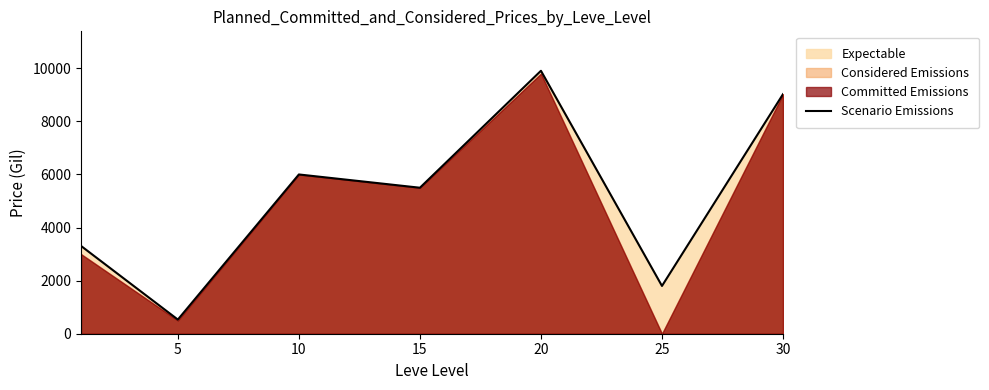

At which category does the chart reach its peak across all series?

20